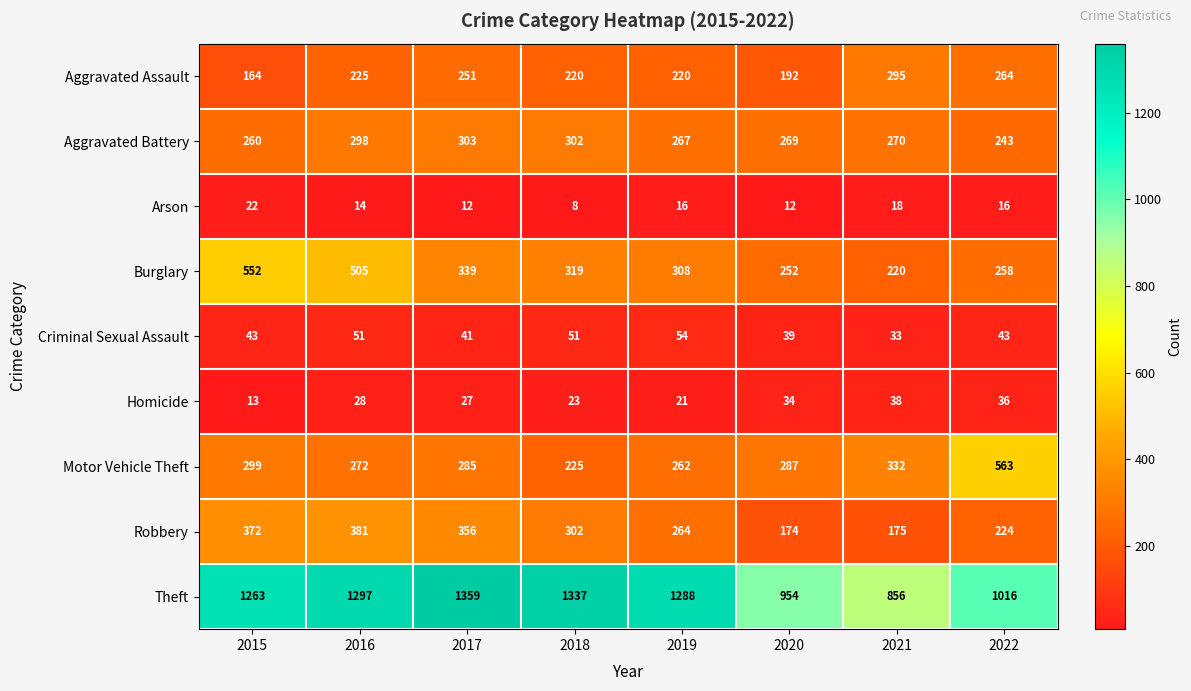

How many series are shown in this chart?

9